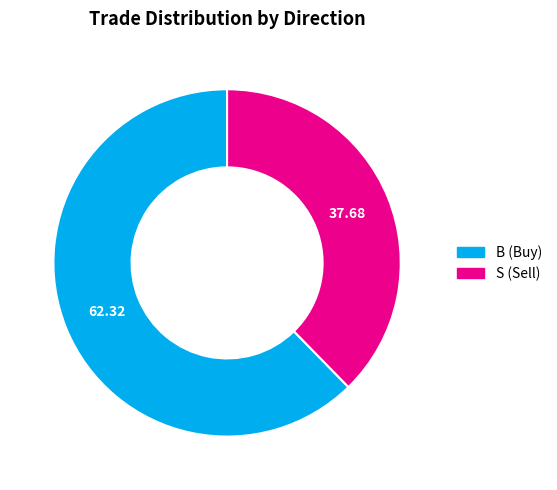

True or false: B accounts for 71% of the total.

False